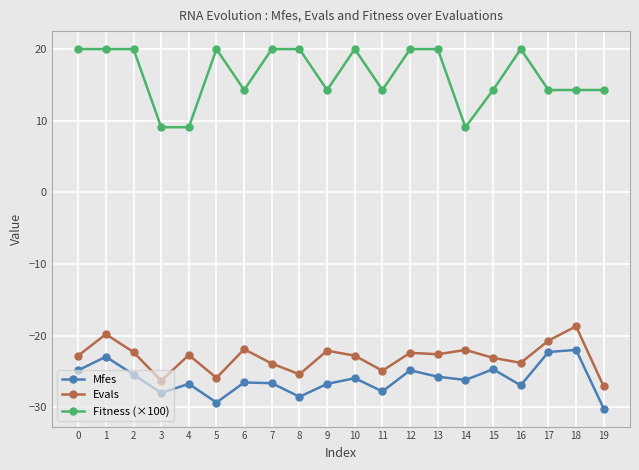

What is the spread (max minus min) of values at 19?

44.5